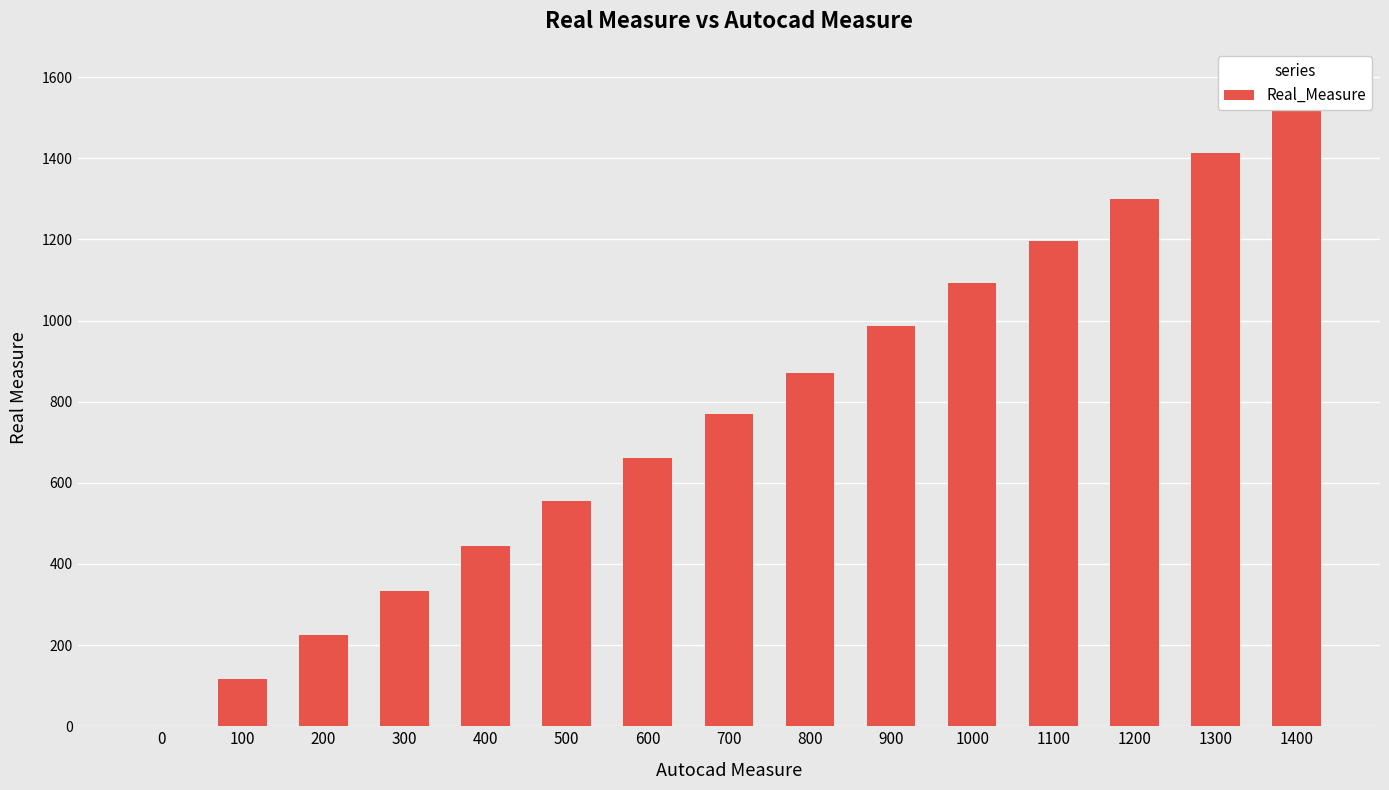

Which has a higher value, 900 or 100?

900